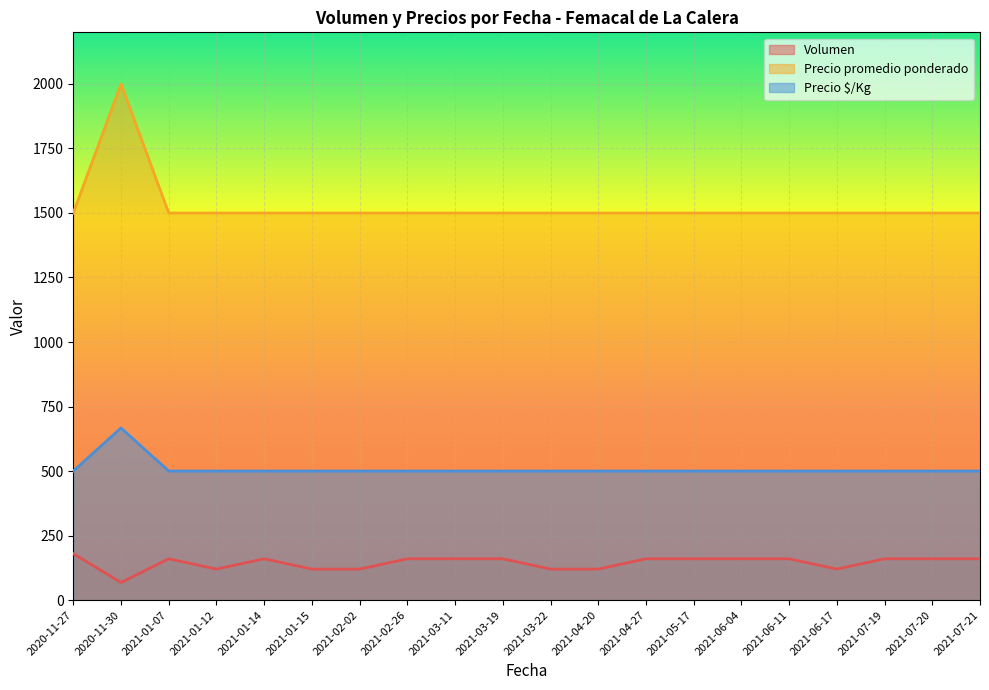

Does the chart display data point markers on the line(s)?

No